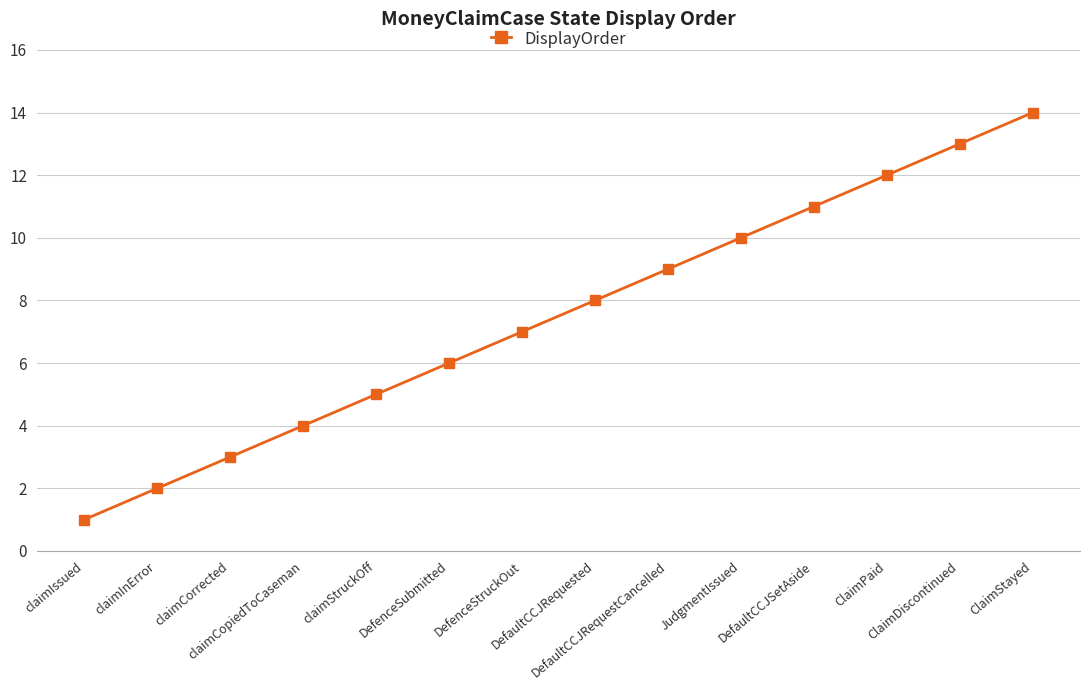

Rank the categories by value from highest to lowest.

ClaimStayed, ClaimDiscontinued, ClaimPaid, DefaultCCJSetAside, JudgmentIssued, DefaultCCJRequestCancelled, DefaultCCJRequested, DefenceStruckOut, DefenceSubmitted, claimStruckOff, claimCopiedToCaseman, claimCorrected, claimInError, claimIssued